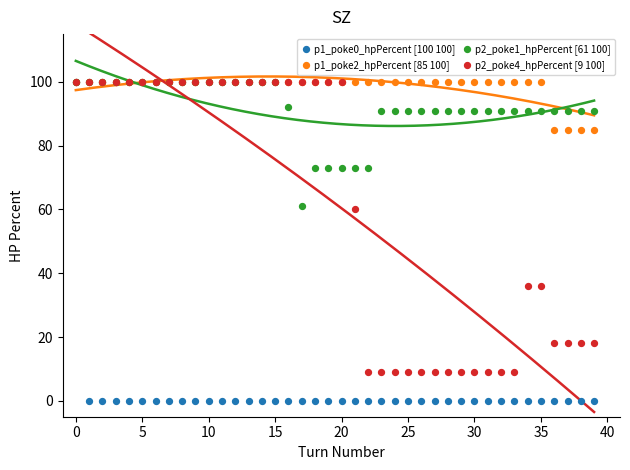

What are all the series names shown in the legend?

p1_poke0_hpPercent [100 100], p1_poke2_hpPercent [85 100], p2_poke1_hpPercent [61 100], p2_poke4_hpPercent [9 100]